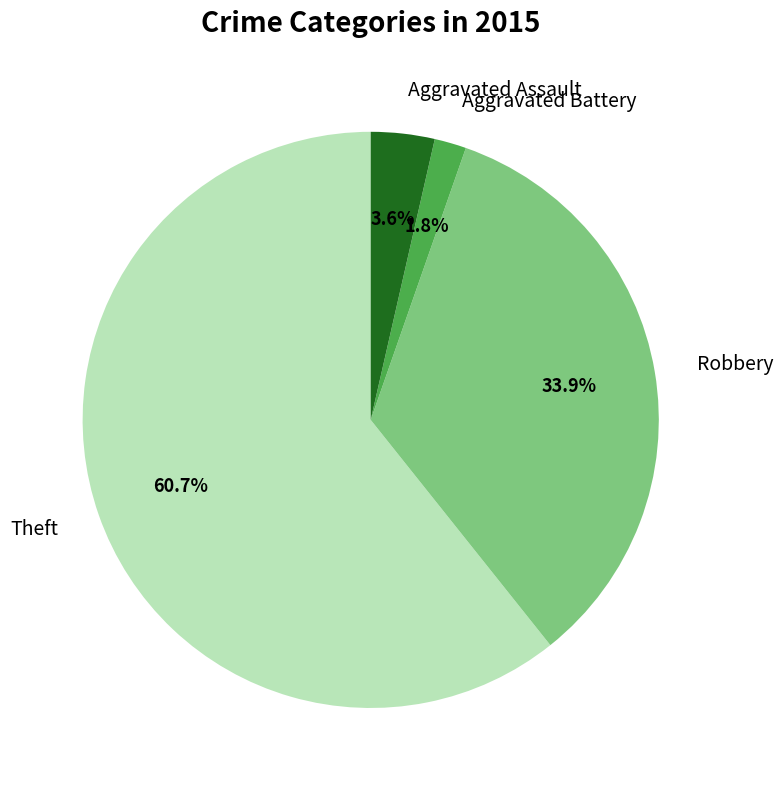

Is it true that Robbery is 28% of the pie?

False